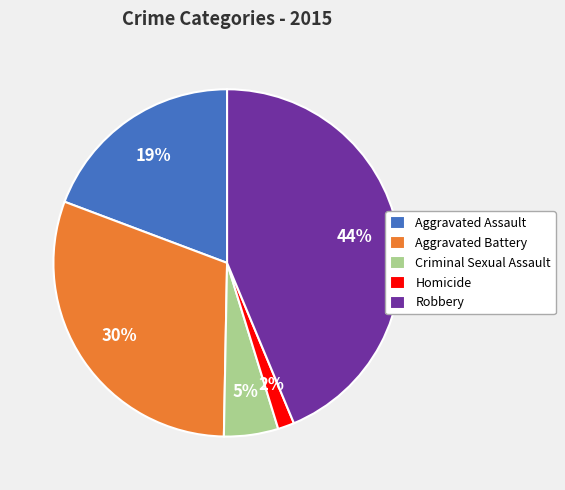

Do Aggravated Assault and Homicide together represent more than half of the pie?

No